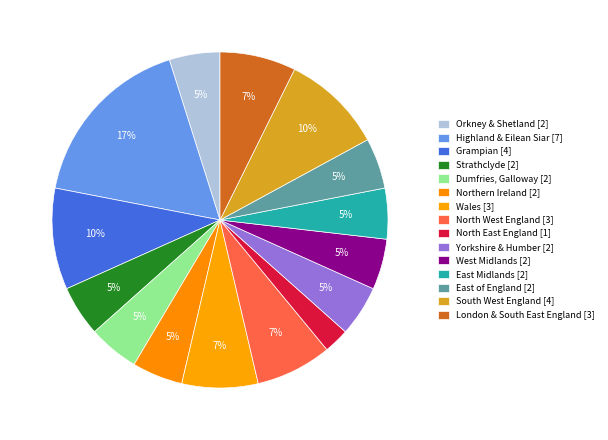

Is it true that Highland & Eilean Siar is 17% of the pie?

True